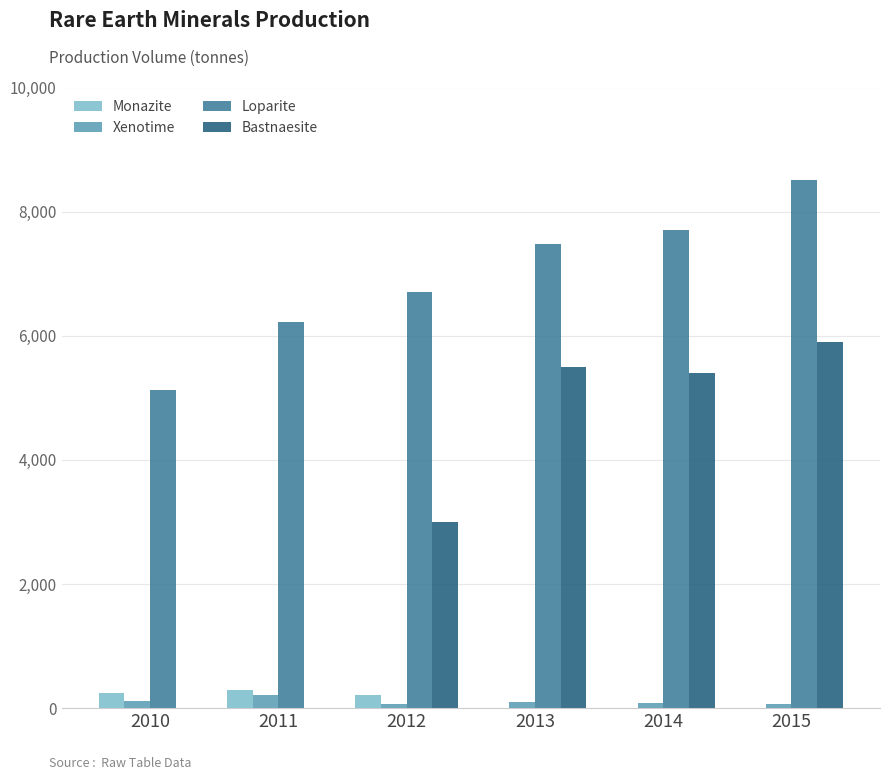

Which category has the highest value in the Loparite series?

2015